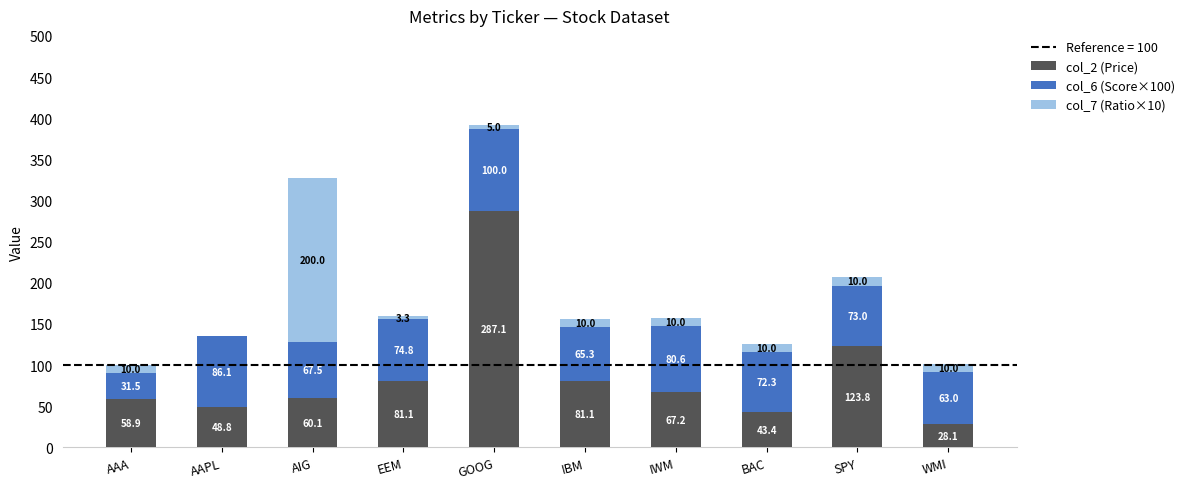

Is it true that col_2 (Price) equals 81.1 at EEM?

True